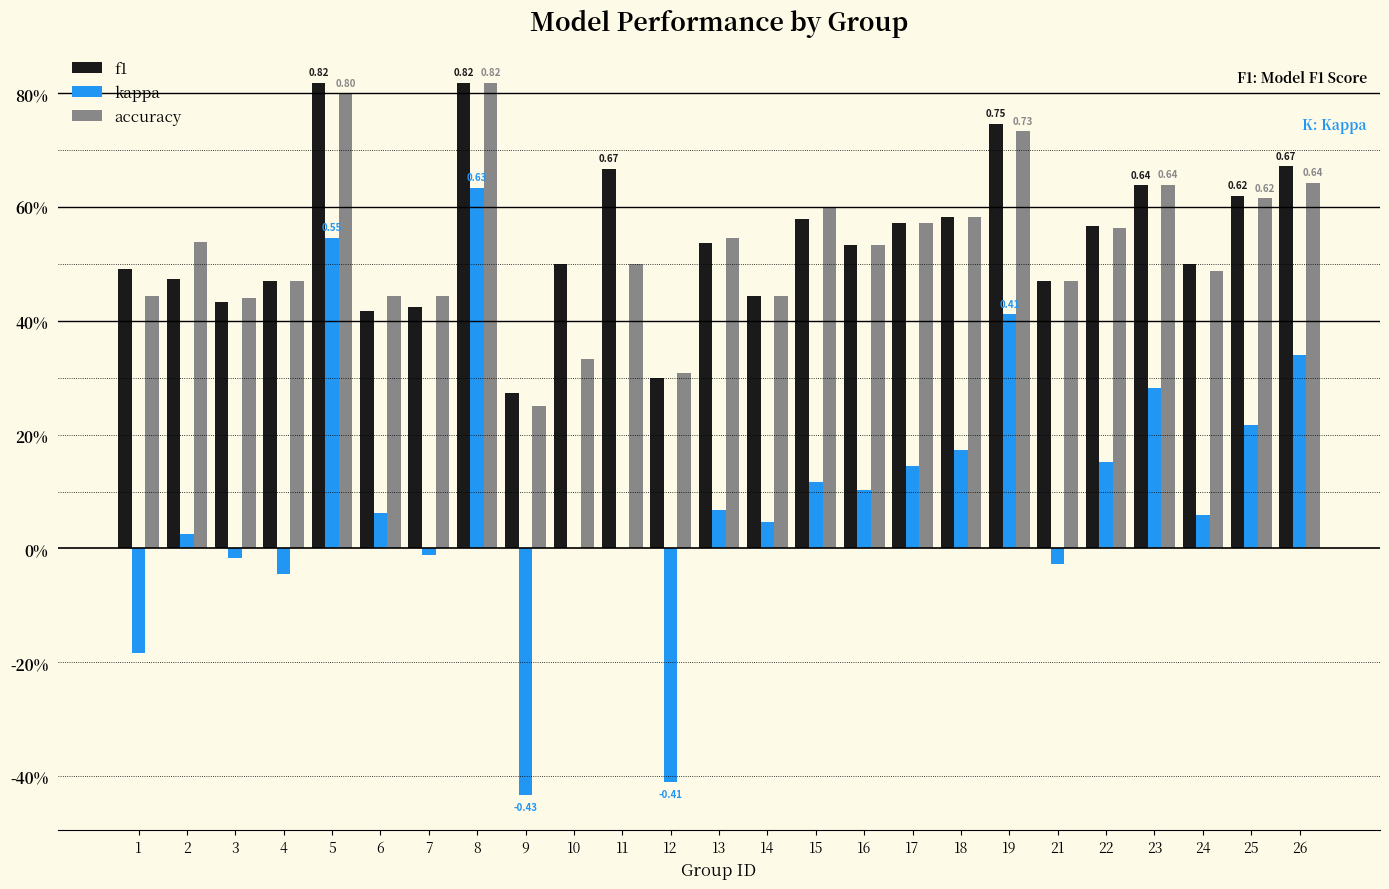

Is the value of f1 at 4 greater than the value of kappa at 26?

Yes